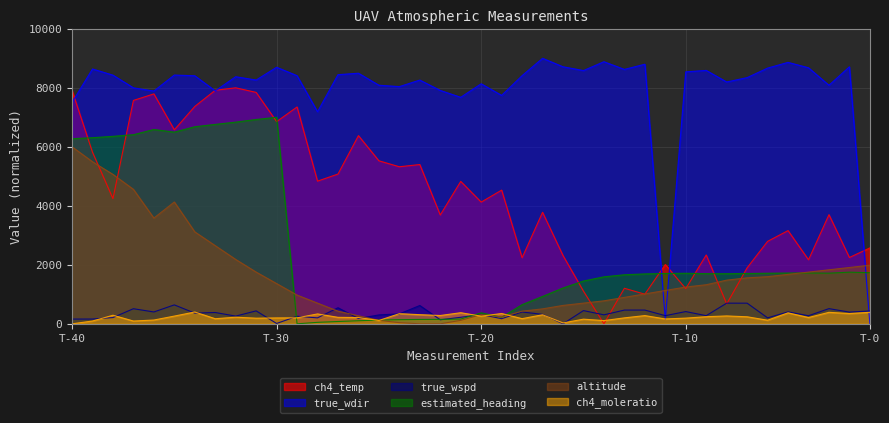

What is the difference between the highest and lowest values at 15?

7975.0